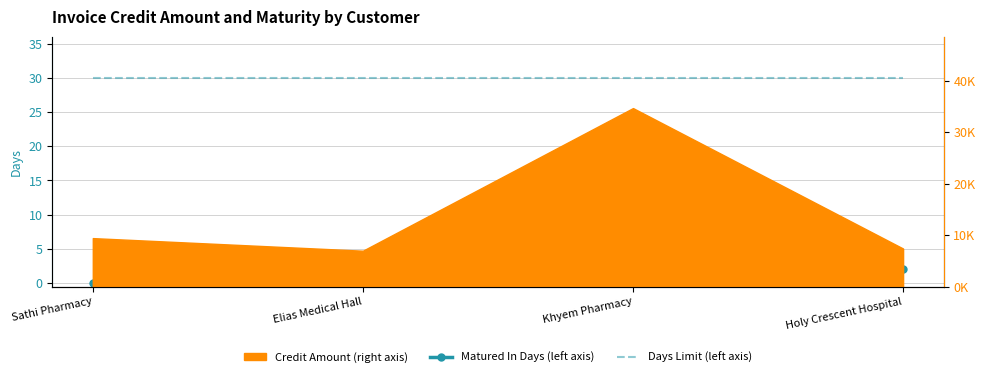

True or false: Matured In Days has more than 1 points higher than both neighbors.

False